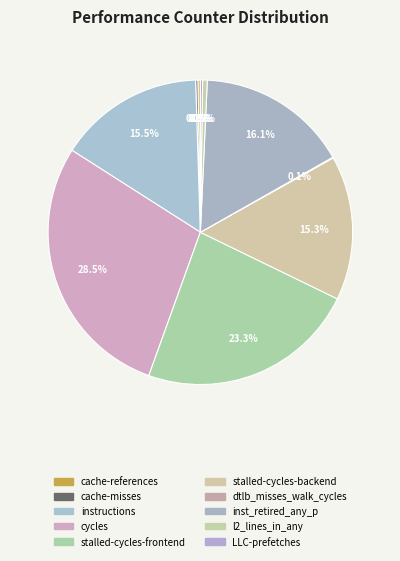

The instructions slice represents 15% of the pie. True or false?

True